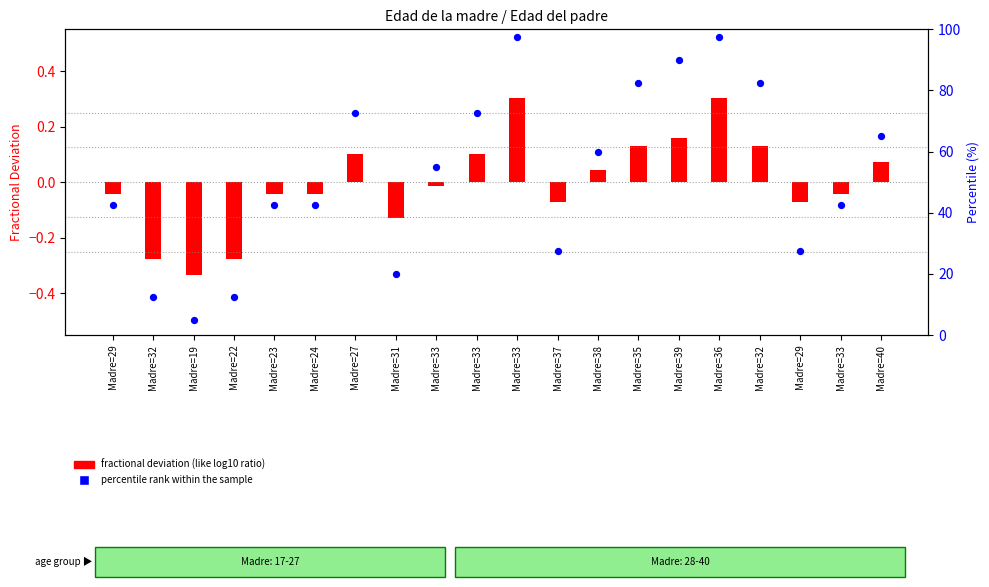

Which series has the largest total across all categories?

percentile rank within the sample